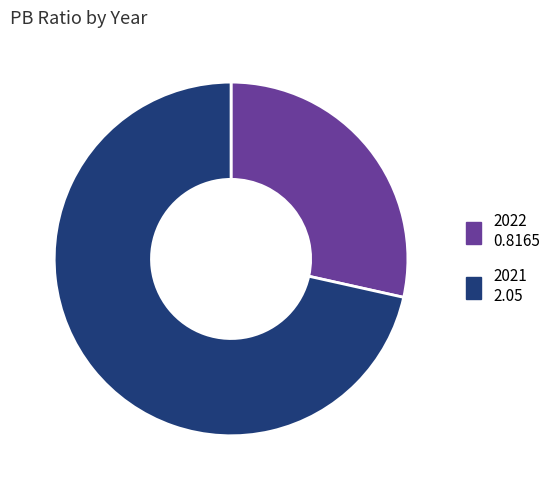

The 2021 slice represents 63% of the pie. True or false?

False